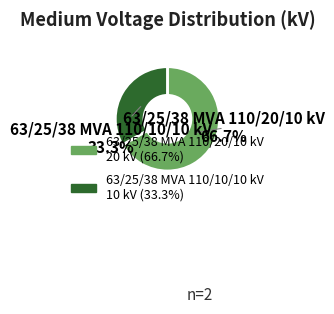

Rank the categories by value from highest to lowest.

63/25/38 MVA 110/20/10 kV, 63/25/38 MVA 110/10/10 kV